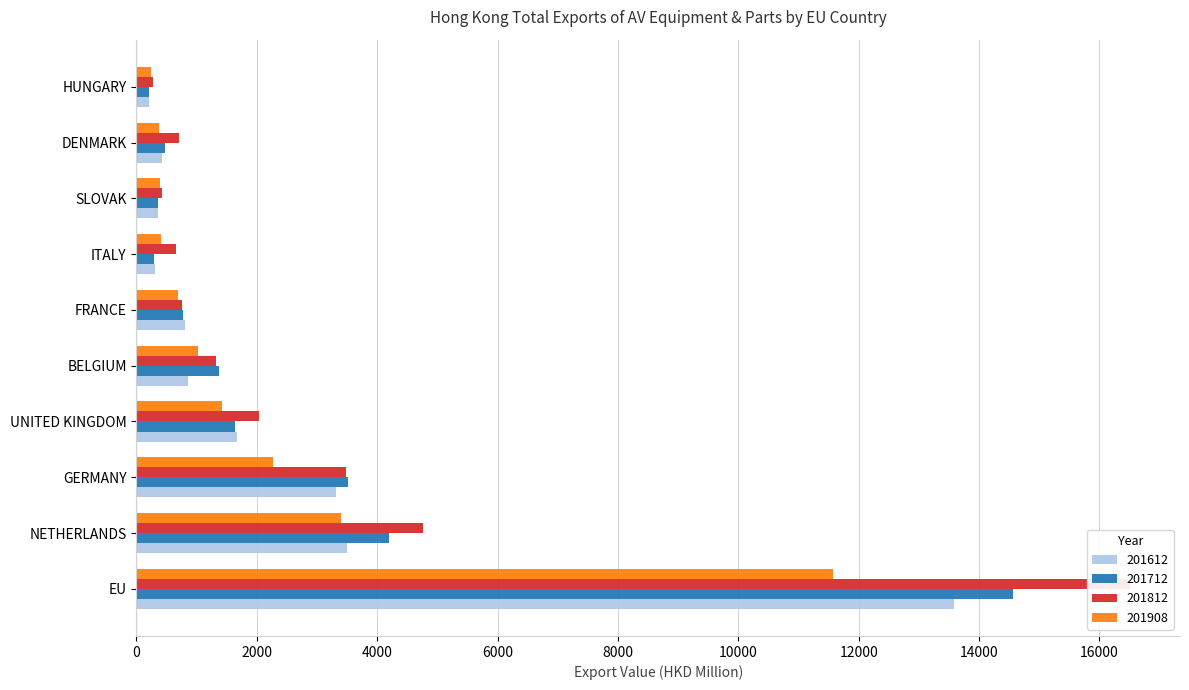

How many values in the 201908 series are below 1028?

5